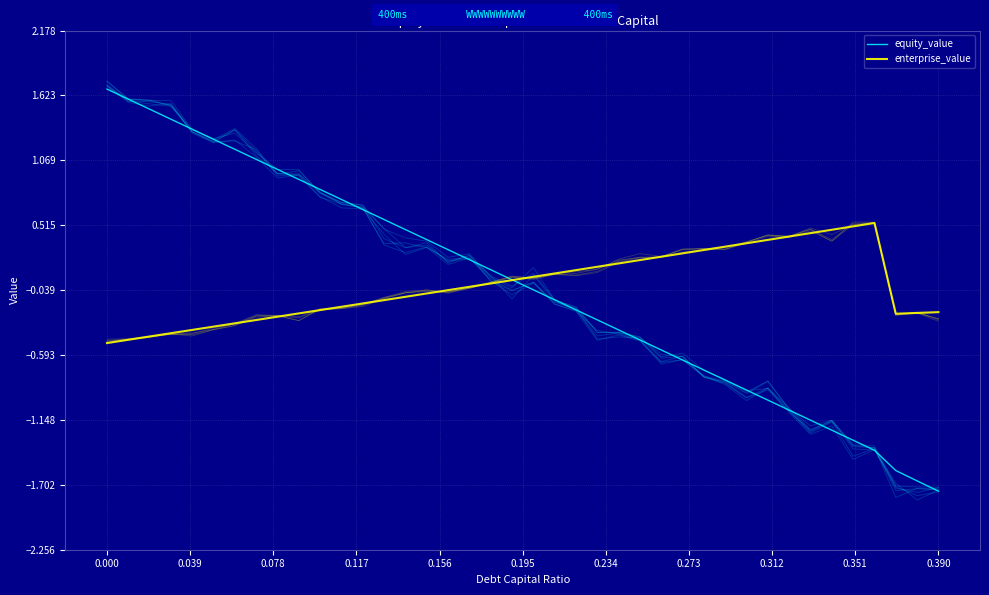

At how many categories does at least one series exceed 0?

37